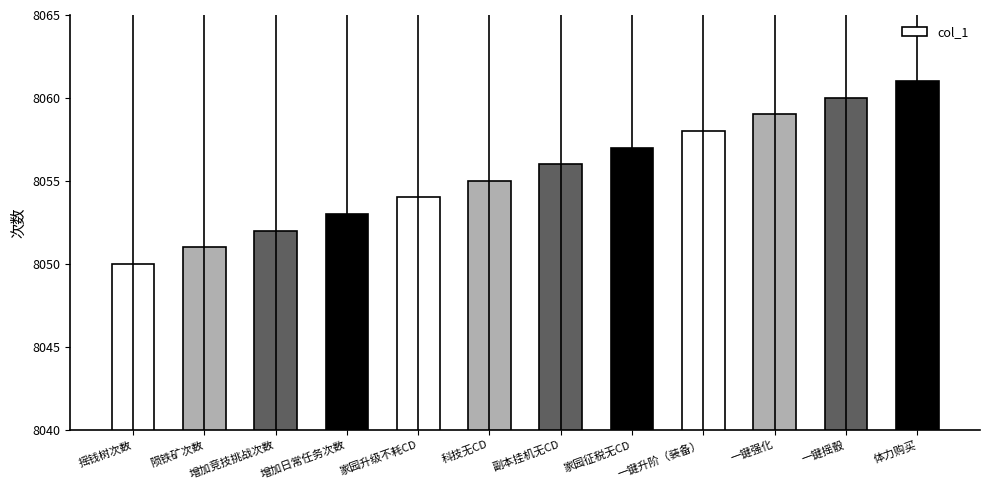

Reading left to right, transcribe all the data shown in this chart.

8050	8051	8052	8053	8054	8055	8056	8057	8058	8059	8060	8061